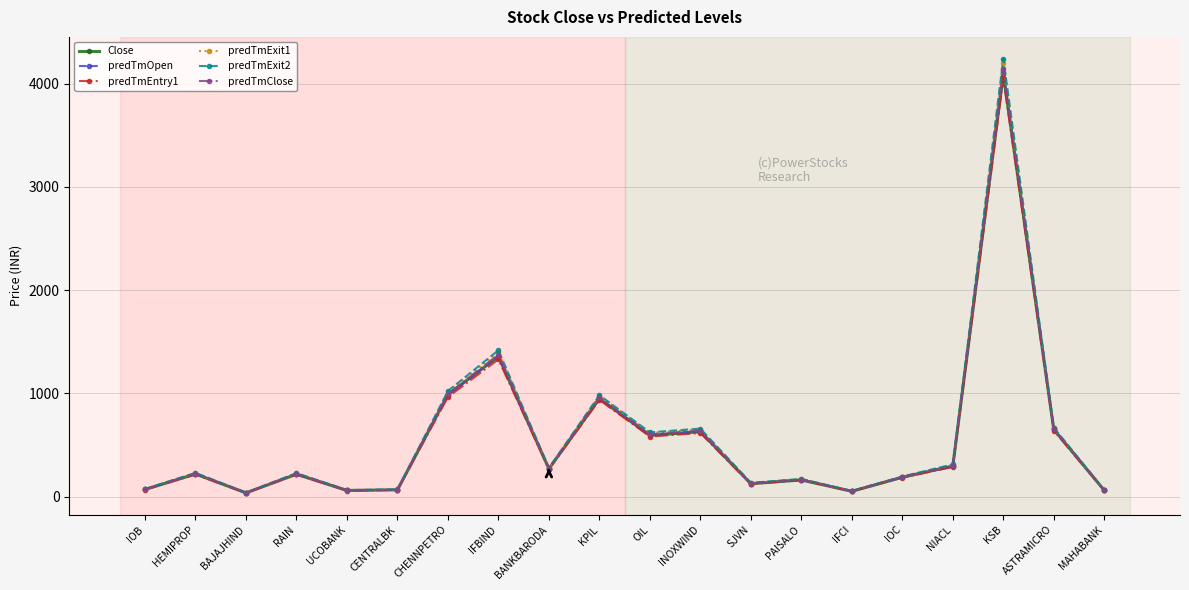

What is the label of the 11th point from the left?

OIL